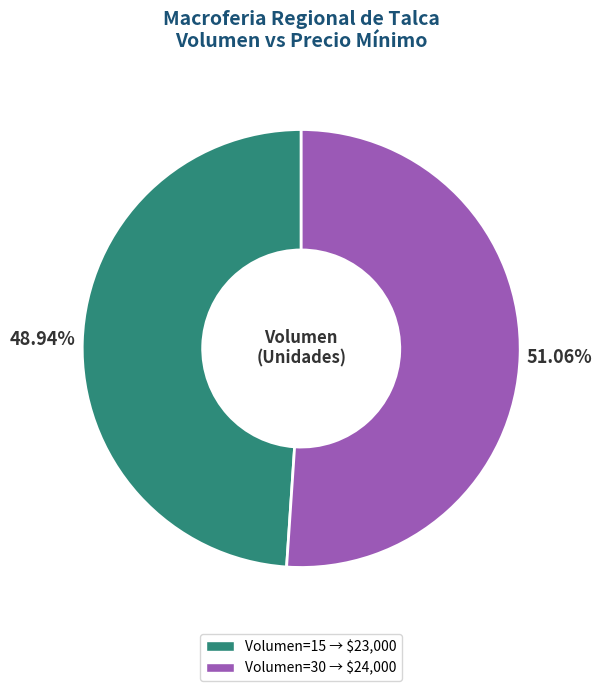

Does any single category account for the majority?

Yes